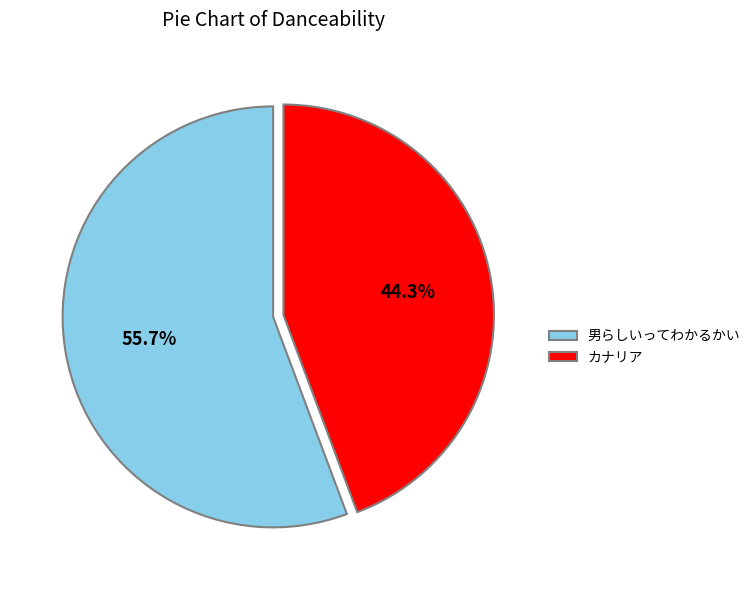

Rank the categories by value from lowest to highest.

カナリア, 男らしいってわかるかい